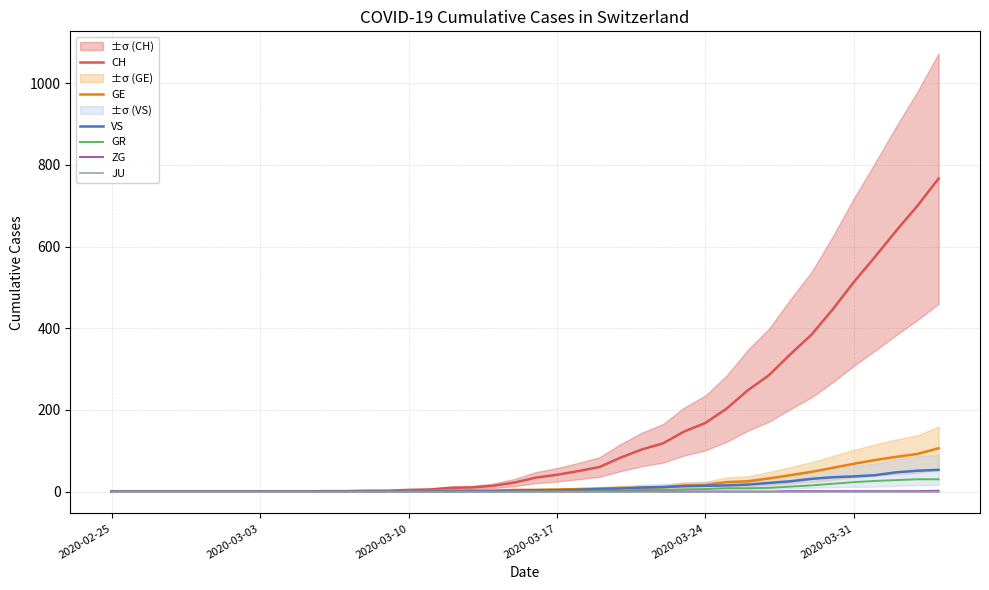

How many distinct data groups are displayed?

6